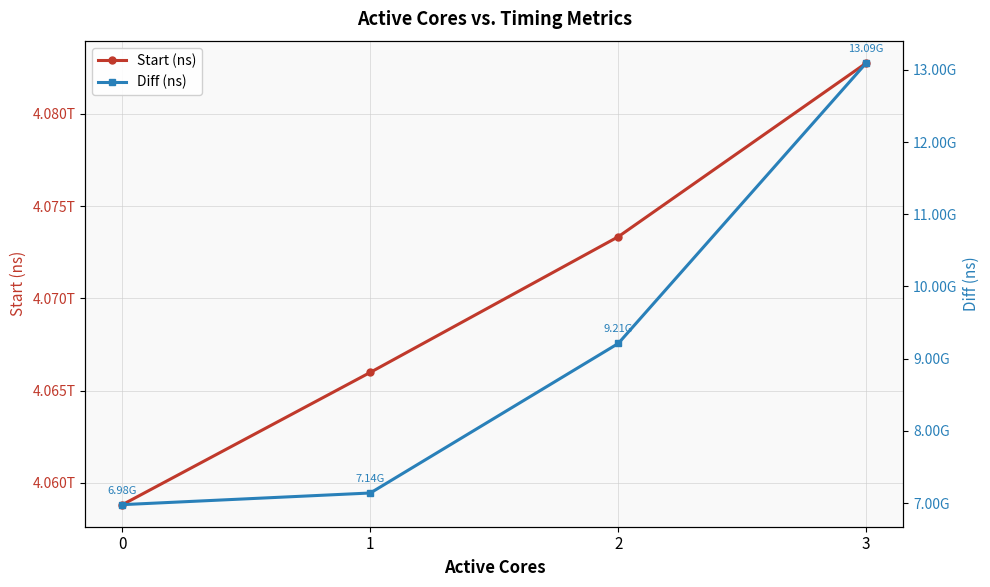

What are all the series names shown in the legend?

Start (ns), Diff (ns)